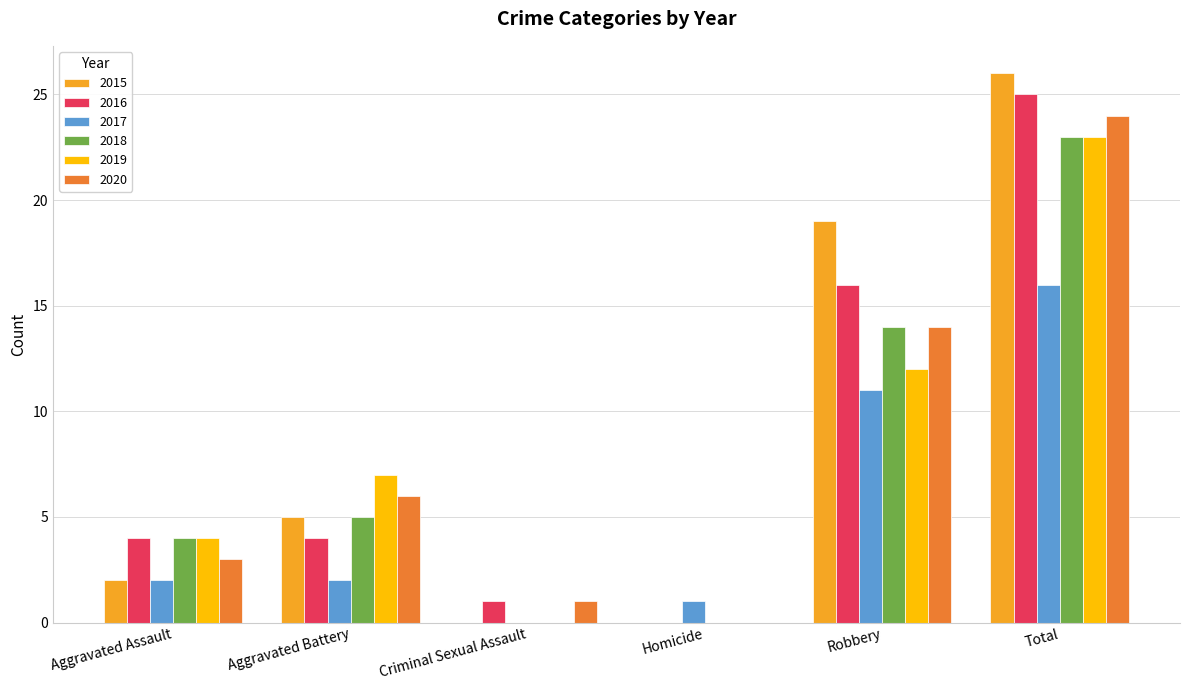

At which category is the sum across all series the highest?

Total